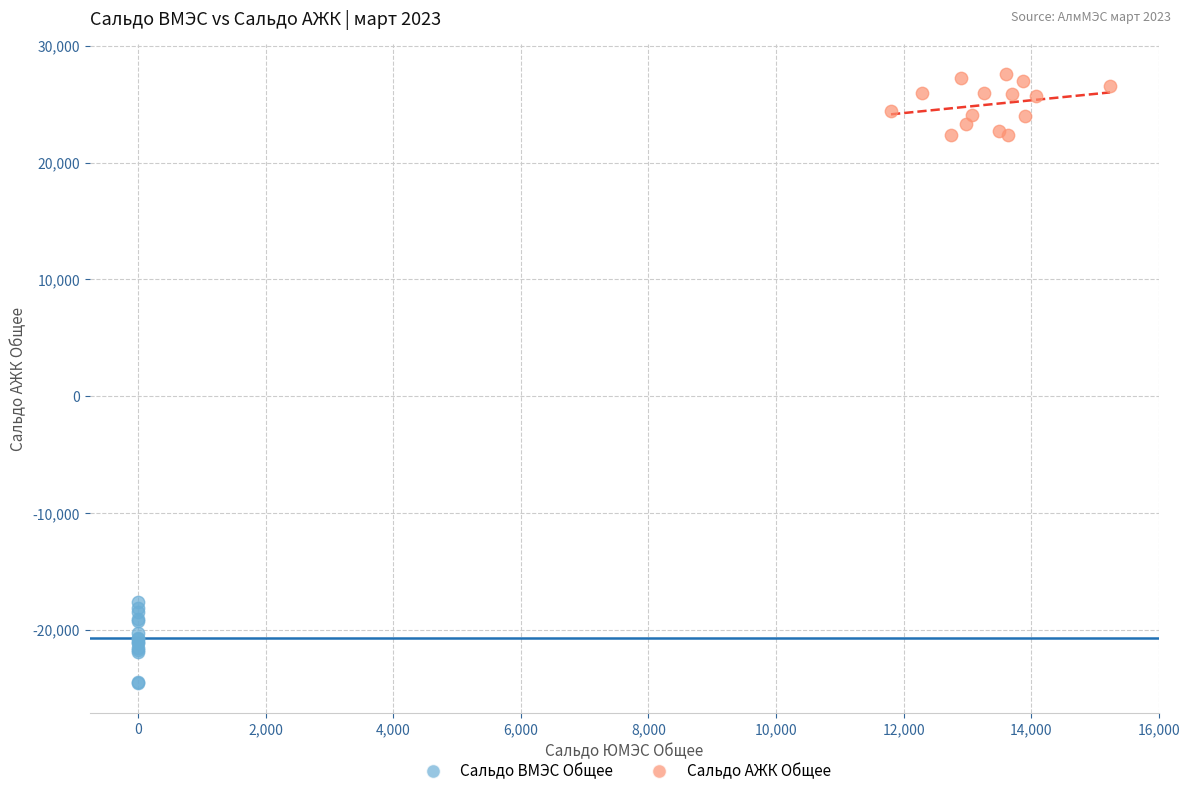

What are all the series names shown in the legend?

Сальдо ВМЭС Общее, Сальдо АЖК Общее